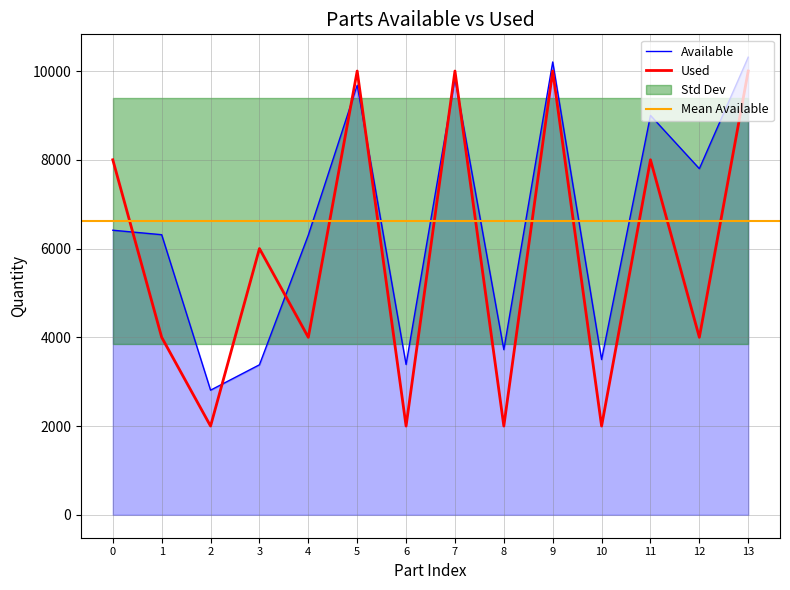

Where do Used and Available first cross each other?

0 and 1